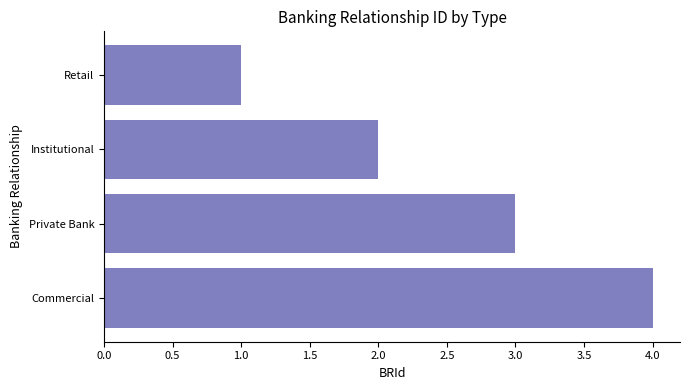

Rank the categories by value from lowest to highest.

Retail, Institutional, Private Bank, Commercial